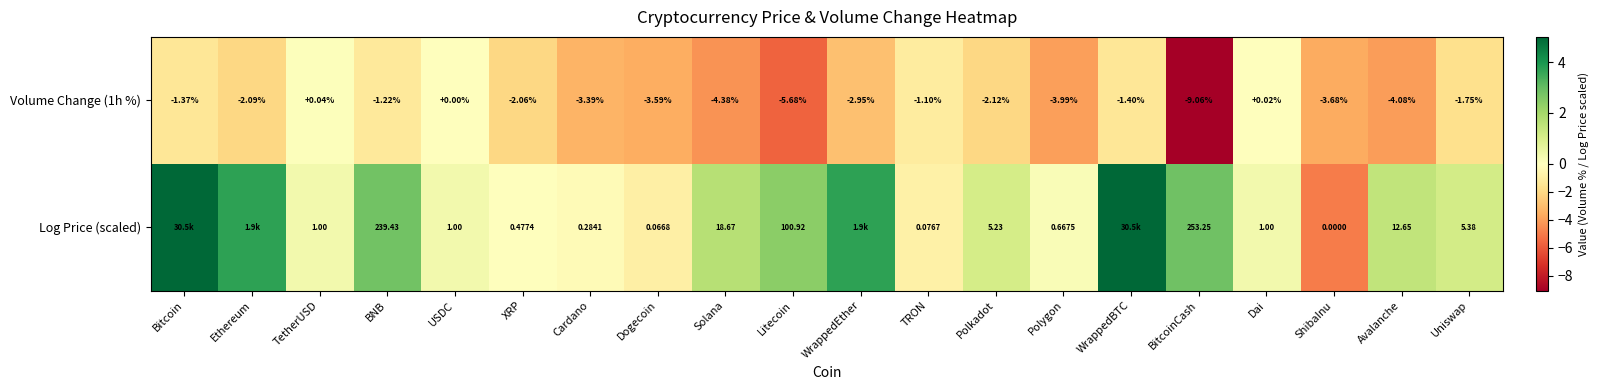

At which label does Volume Change (1h %) reach its peak?

TetherUSD